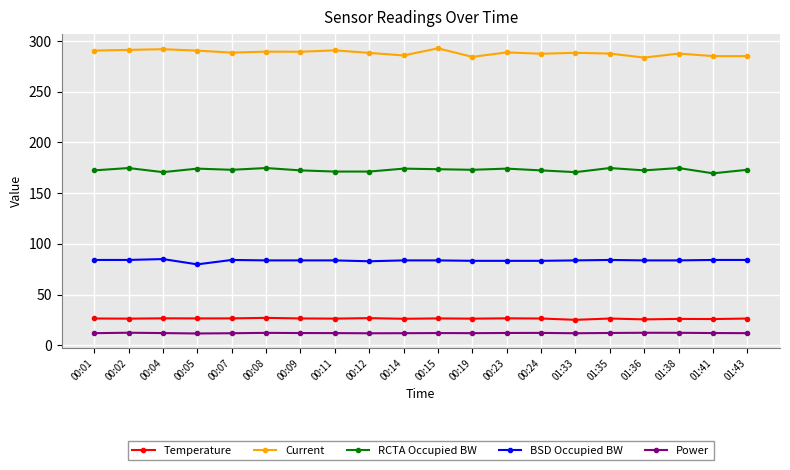

What is the minimum value shown in the chart?

11.8